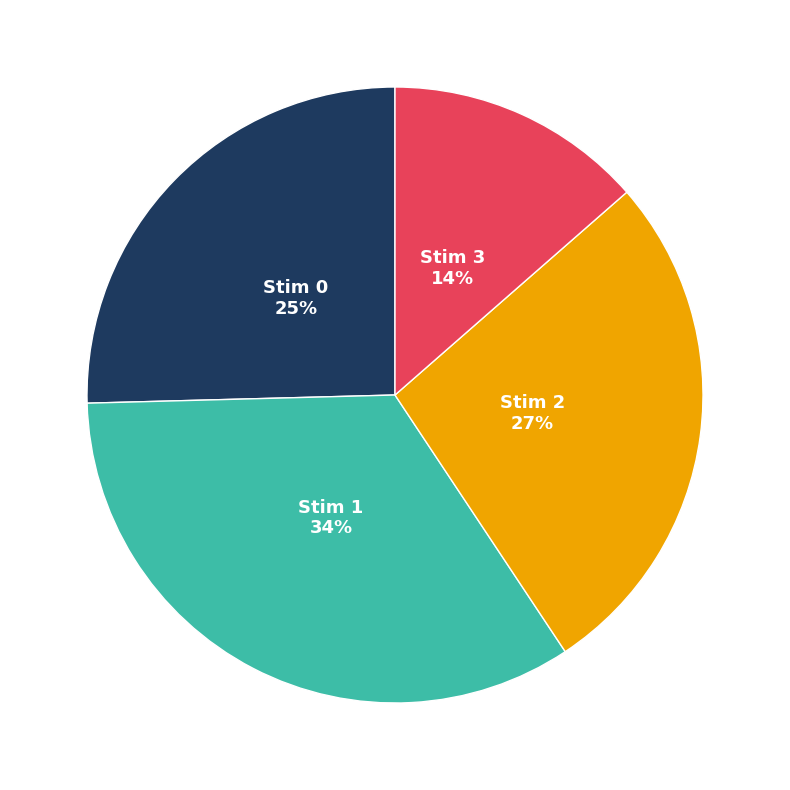

To the nearest percent, what is the average slice percentage?

25%